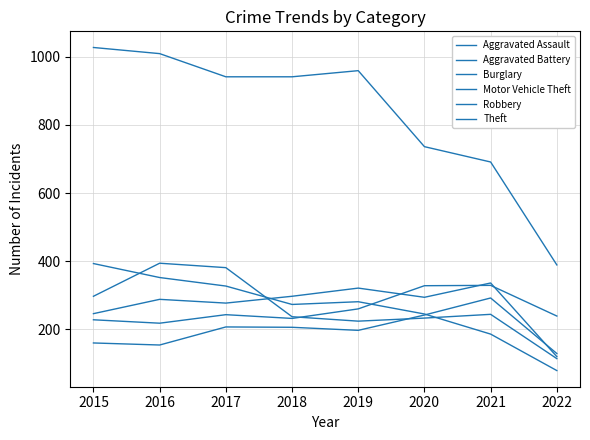

Is this an area chart (filled region under the line)?

No